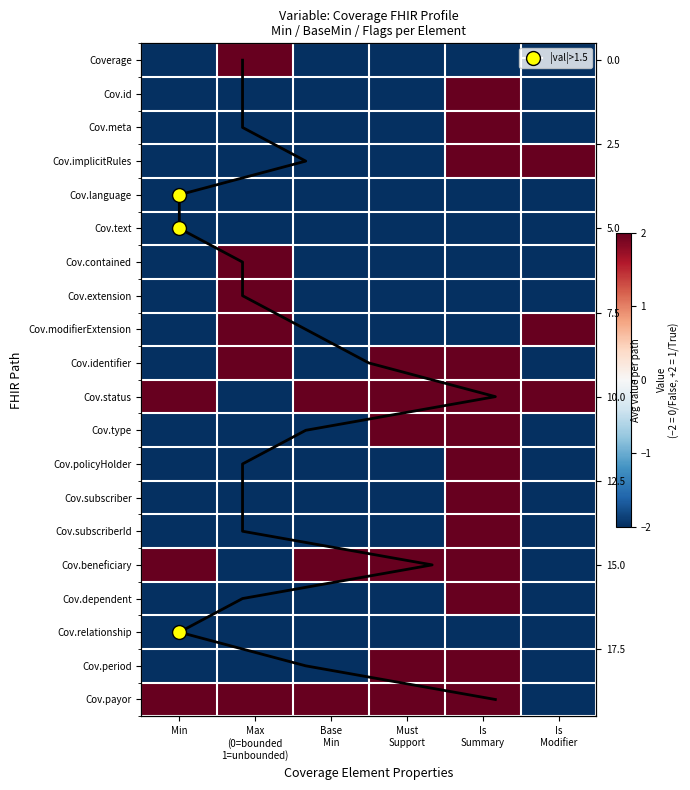

How many negative values does the Cov.period series have?

4